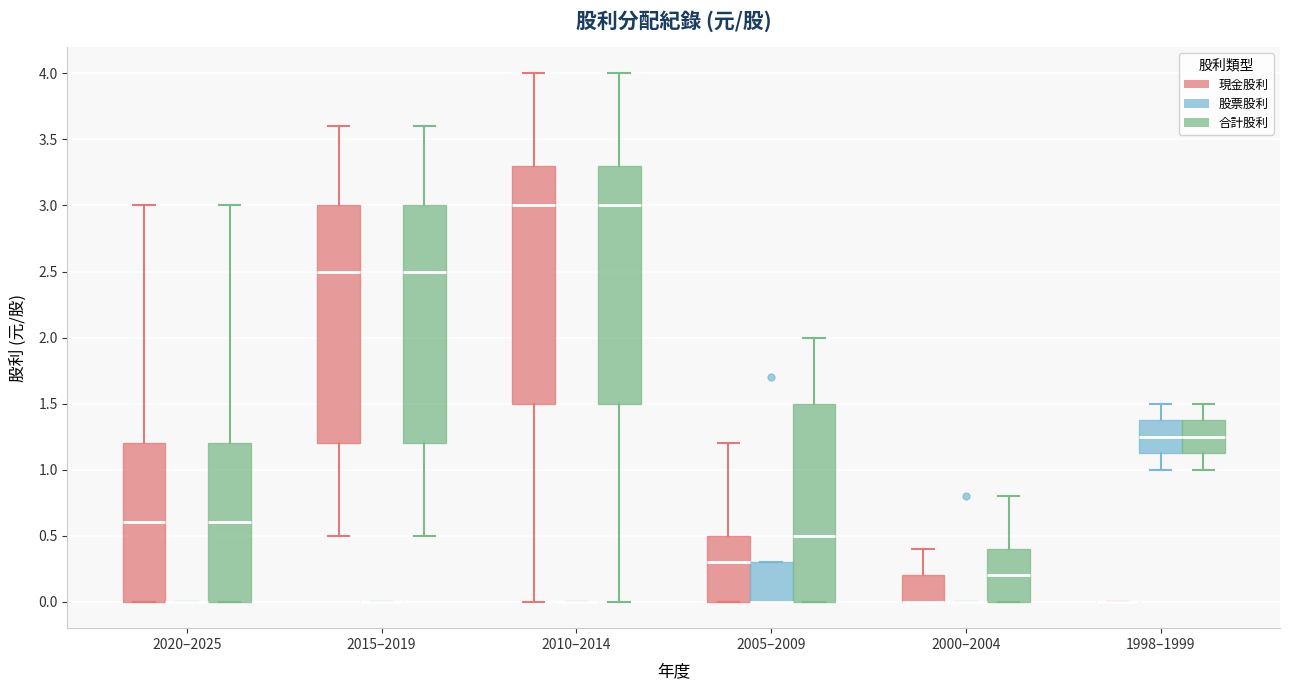

Reading left to right, transcribe this box plot: for each box, give where its median line is, the range the box spans, and where its two whiskers end, as read against the y-axis. The values are not printed on the chart, so give them approximately, as read against the axis.

2020–2025 (現金股利): median 0.60, box 0.00 to 1.20, whiskers 0.00 to 3.00
2020–2025 (股票股利): box collapsed to a line at 0.00, whiskers 0.00 to 0.00
2020–2025 (合計股利): median 0.60, box 0.00 to 1.20, whiskers 0.00 to 3.00
2015–2019 (現金股利): median 2.50, box 1.20 to 3.00, whiskers 0.50 to 3.60
2015–2019 (股票股利): box collapsed to a line at 0.00, whiskers 0.00 to 0.00
2015–2019 (合計股利): median 2.50, box 1.20 to 3.00, whiskers 0.50 to 3.60
2010–2014 (現金股利): median 3.00, box 1.50 to 3.30, whiskers 0.00 to 4.00
2010–2014 (股票股利): box collapsed to a line at 0.00, whiskers 0.00 to 0.00
2010–2014 (合計股利): median 3.00, box 1.50 to 3.30, whiskers 0.00 to 4.00
2005–2009 (現金股利): median 0.30, box 0.00 to 0.50, whiskers 0.00 to 1.20
2005–2009 (股票股利): median 0.00 (drawn on the box's lower edge), box 0.00 to 0.30, whiskers 0.00 to 0.30
2005–2009 (合計股利): median 0.50, box 0.00 to 1.50, whiskers 0.00 to 2.00
2000–2004 (現金股利): median 0.00 (drawn on the box's lower edge), box 0.00 to 0.20, whiskers 0.00 to 0.40
2000–2004 (股票股利): box collapsed to a line at 0.00, whiskers 0.00 to 0.00
2000–2004 (合計股利): median 0.20, box 0.00 to 0.40, whiskers 0.00 to 0.80
1998–1999 (現金股利): box collapsed to a line at 0.00, whiskers 0.00 to 0.00
1998–1999 (股票股利): median 1.25, box 1.15 to 1.40, whiskers 1.00 to 1.50
1998–1999 (合計股利): median 1.25, box 1.15 to 1.40, whiskers 1.00 to 1.50